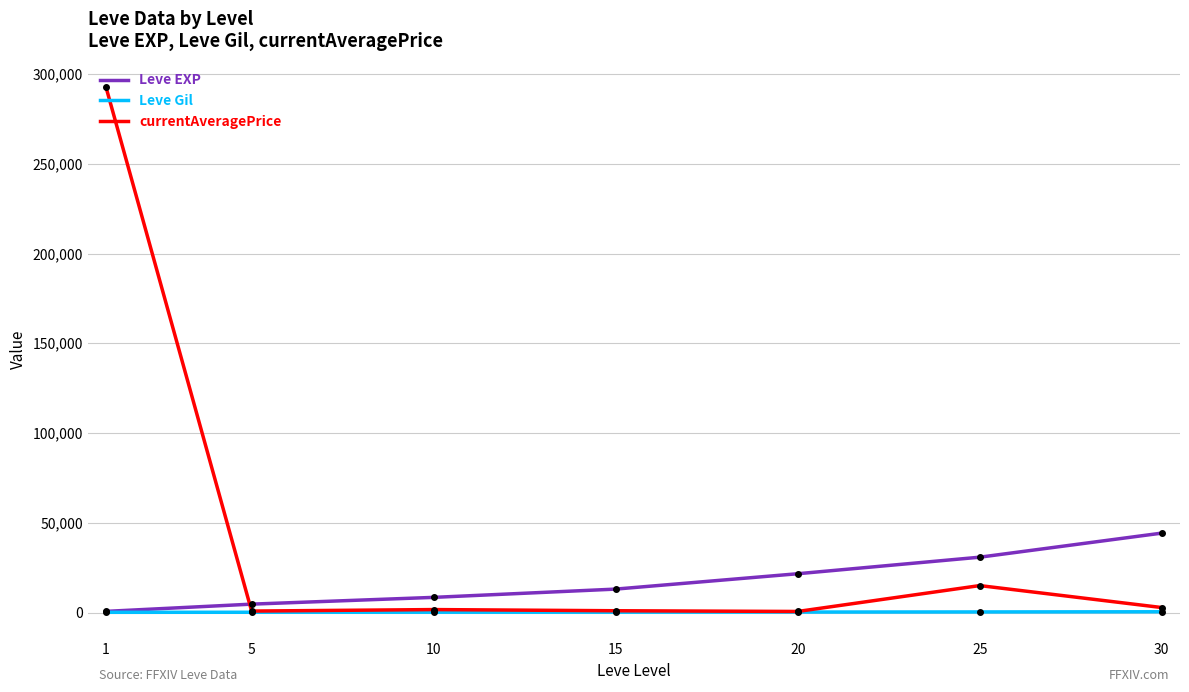

At which category is the sum across all series the highest?

1